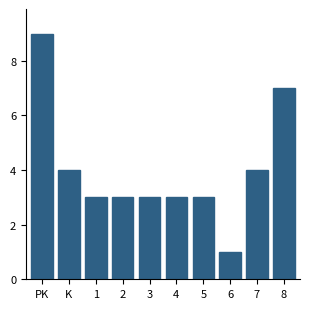

Reading right to left, extract all data points from this chart.

7	4	1	3	3	3	3	3	4	9